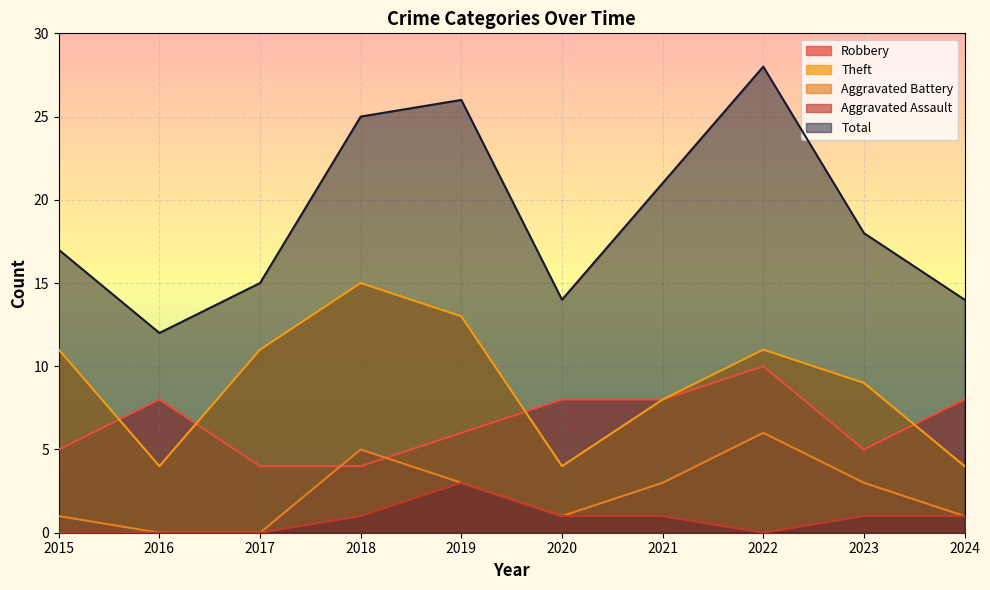

At which category does Theft reach its first local valley?

2016